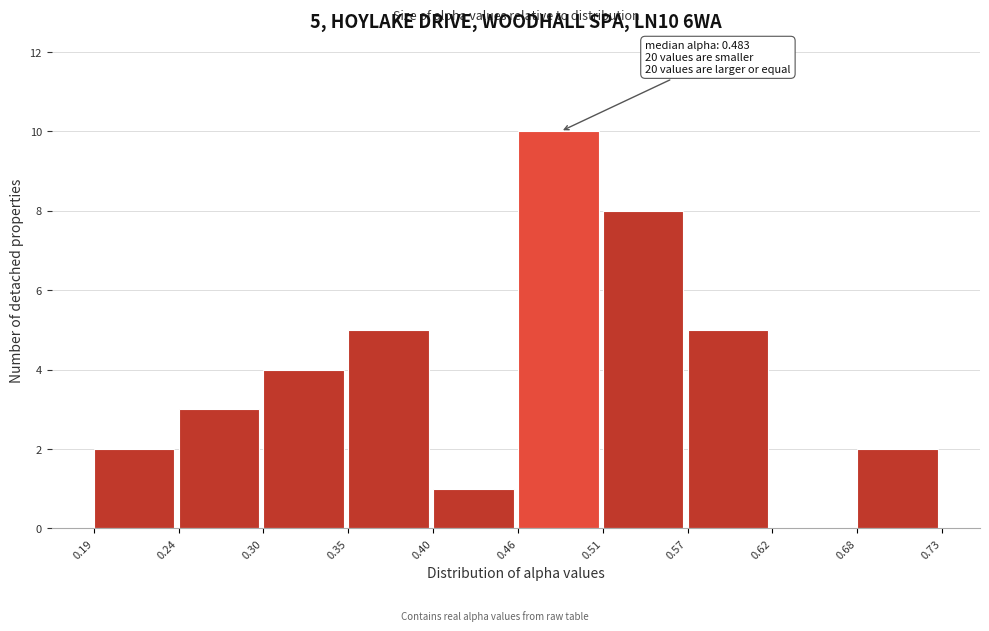

Which range on the x-axis has the tallest bar?

0.46 to 0.51